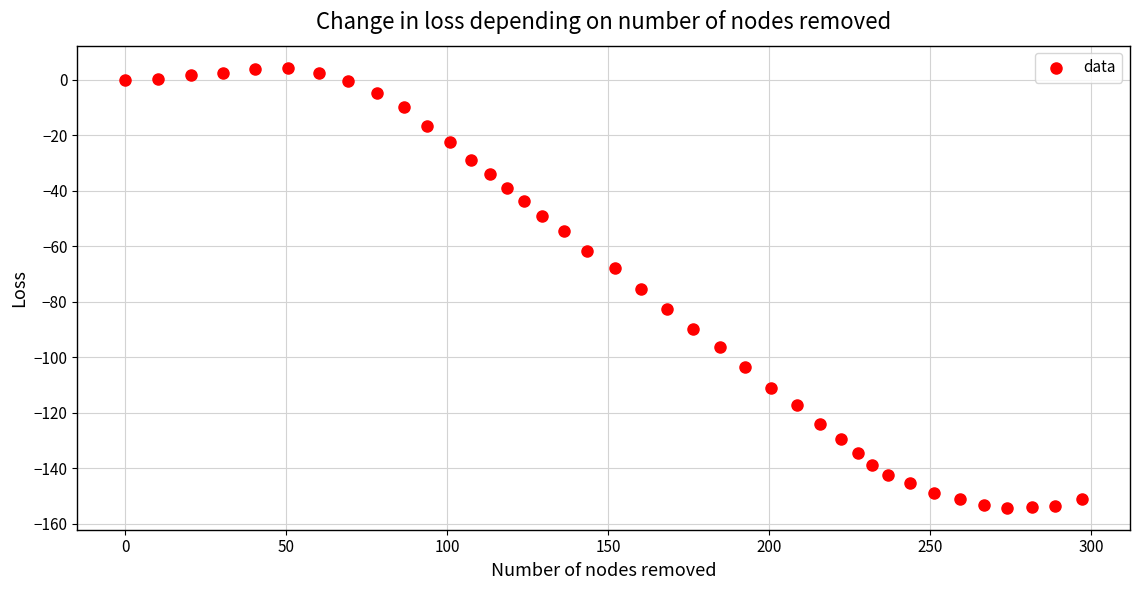

What is the range of X values (max minus min)?

297.3